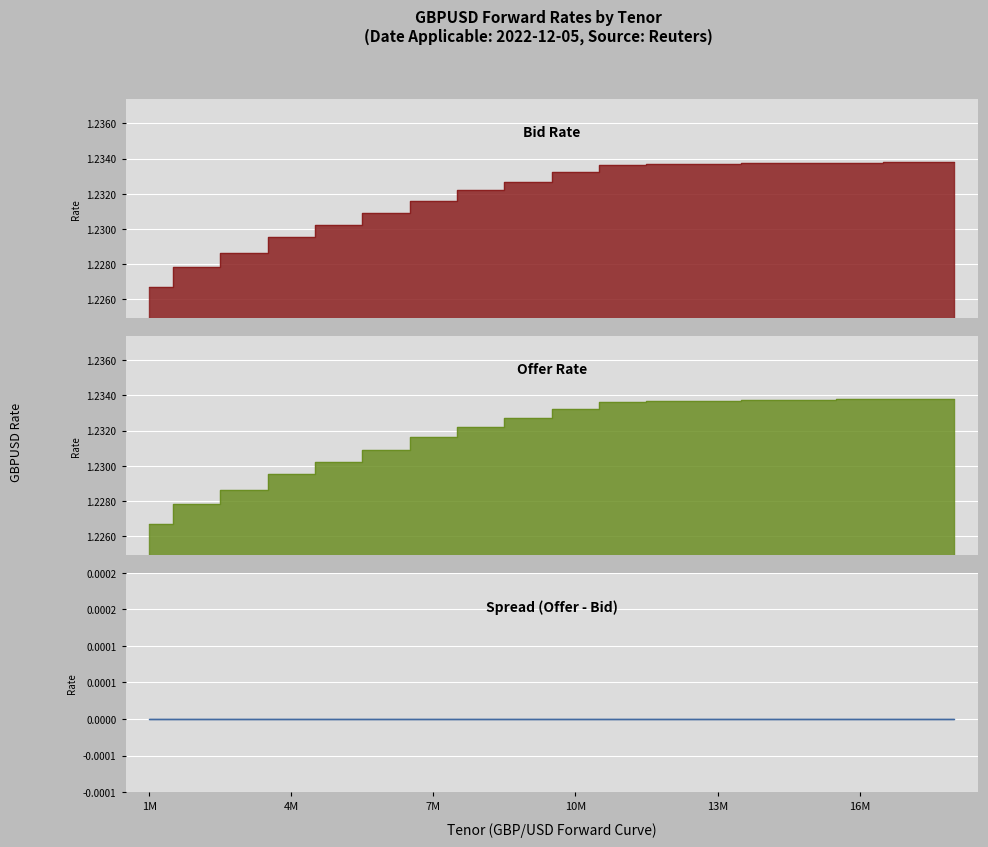

What is the label of the 18th point from the right?

1M